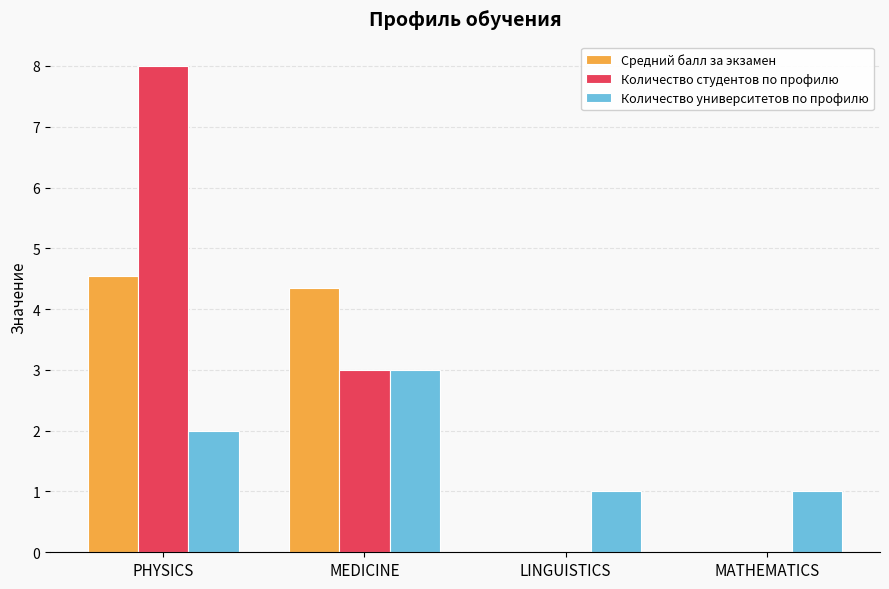

What is the sum of the Количество университетов по профилю values at LINGUISTICS and PHYSICS?

3.0